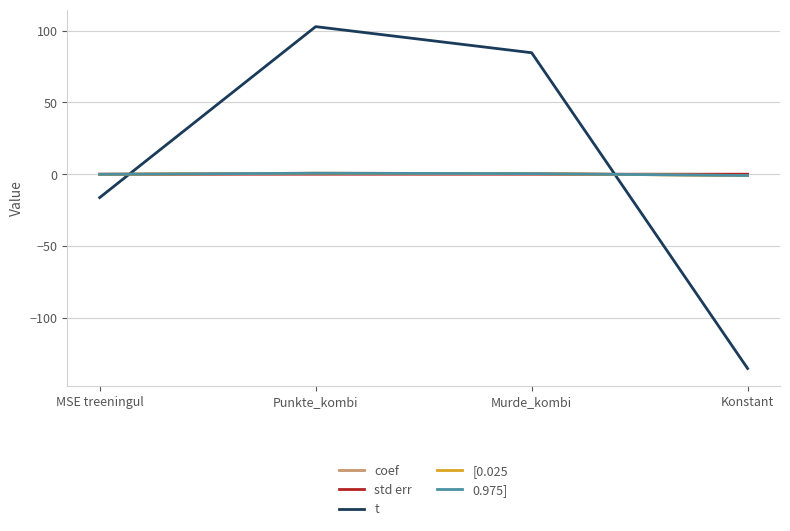

What is the minimum value shown in the chart?

-135.2